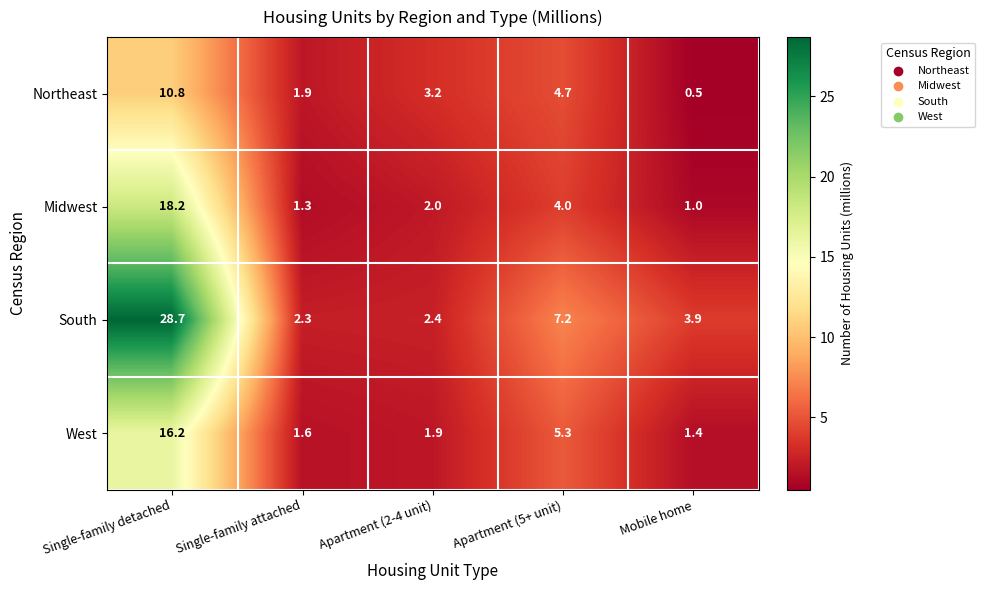

Which category has the highest value across all series?

Single-family detached